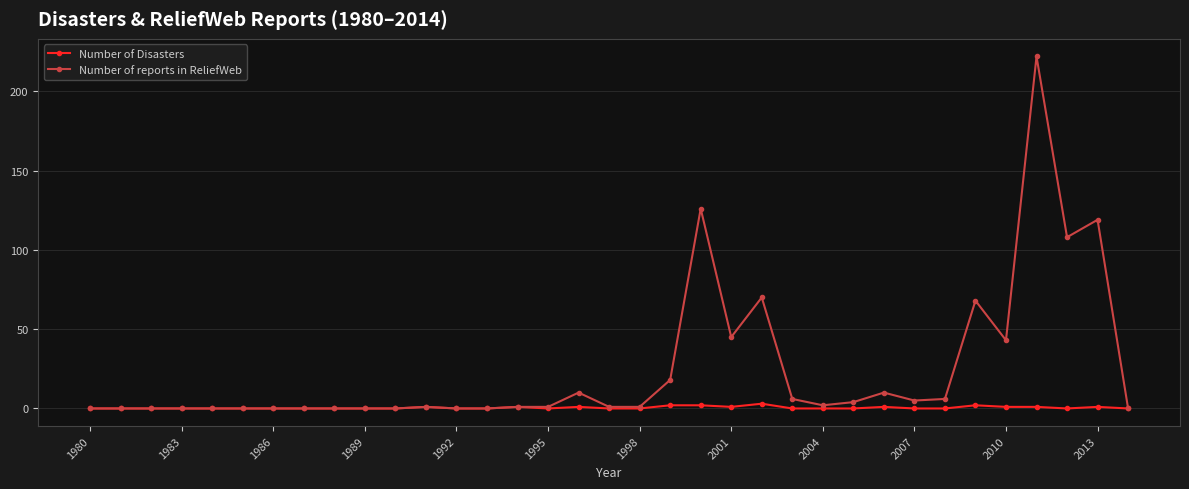

Which series has the largest range (max minus min)?

Number of reports in ReliefWeb